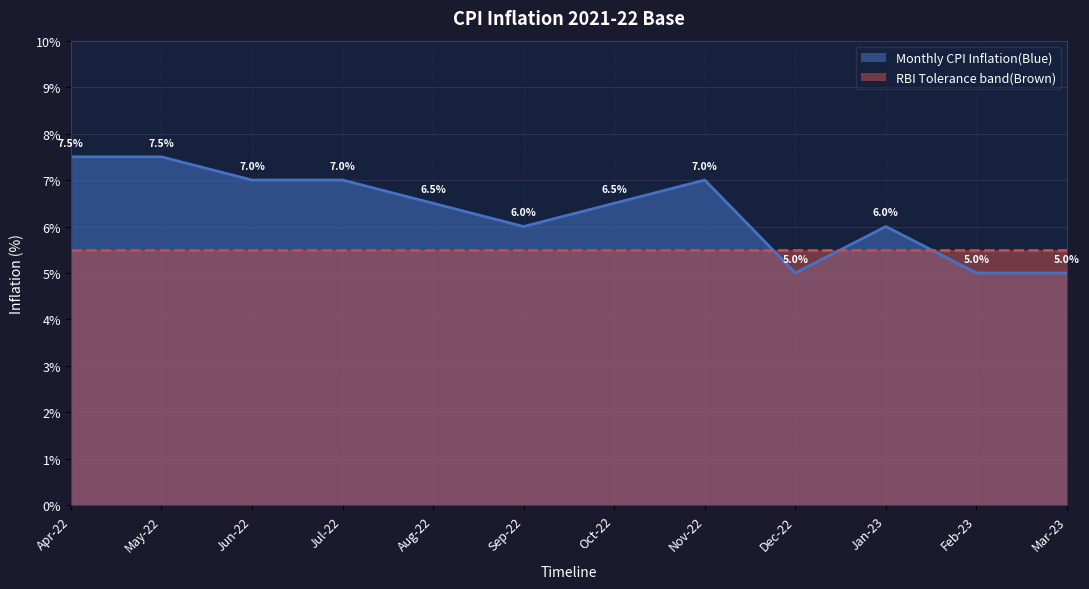

True or false: the data has more than 1 interior local peaks.

True